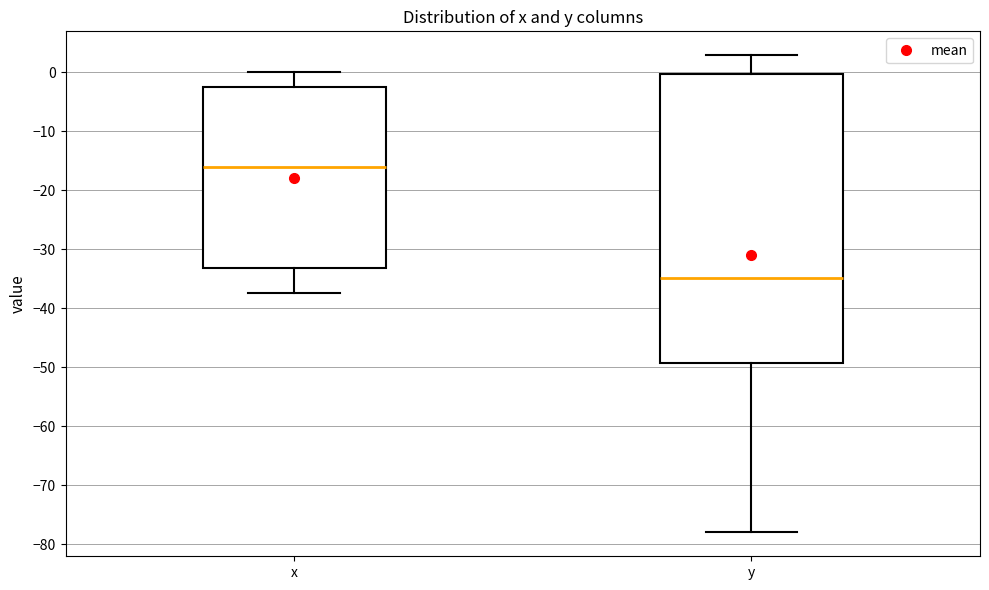

Reading left to right, read every box against the y-axis: the position of its median line, the range the box covers, and the ends of its whiskers. The values are not printed on the chart, so give them approximately, as read against the axis.

x: median -16, box -33 to -3, whiskers -37 to 0
y: median -35, box -49 to 0, whiskers -78 to 3